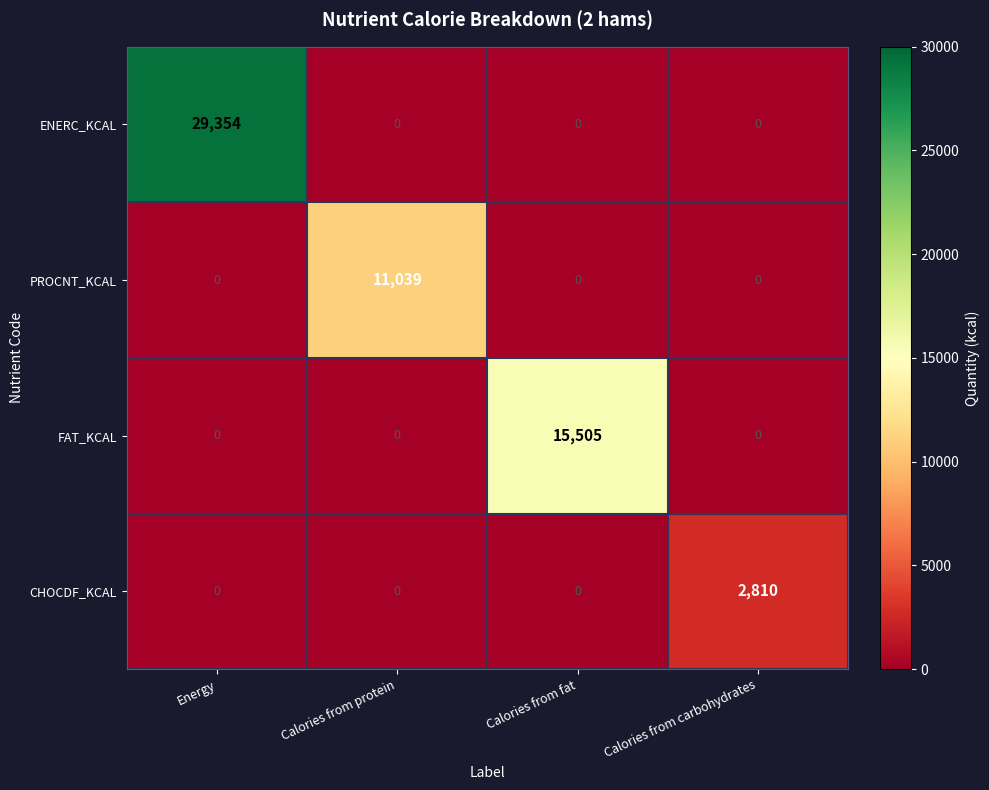

Which series has the largest range (max minus min)?

ENERC_KCAL